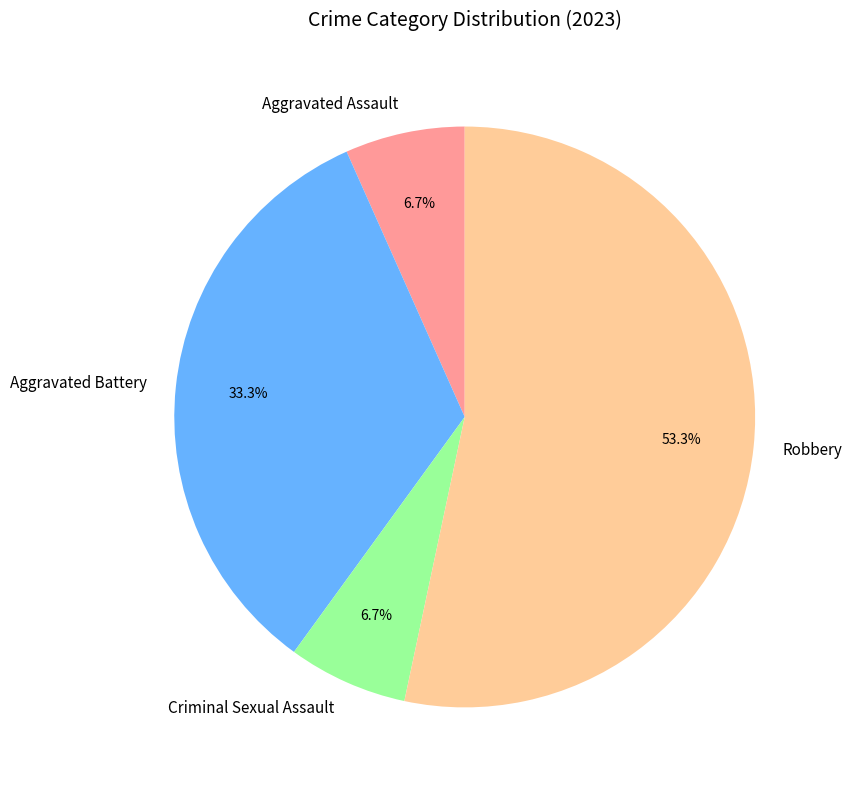

Does Robbery represent more than half of the total?

Yes